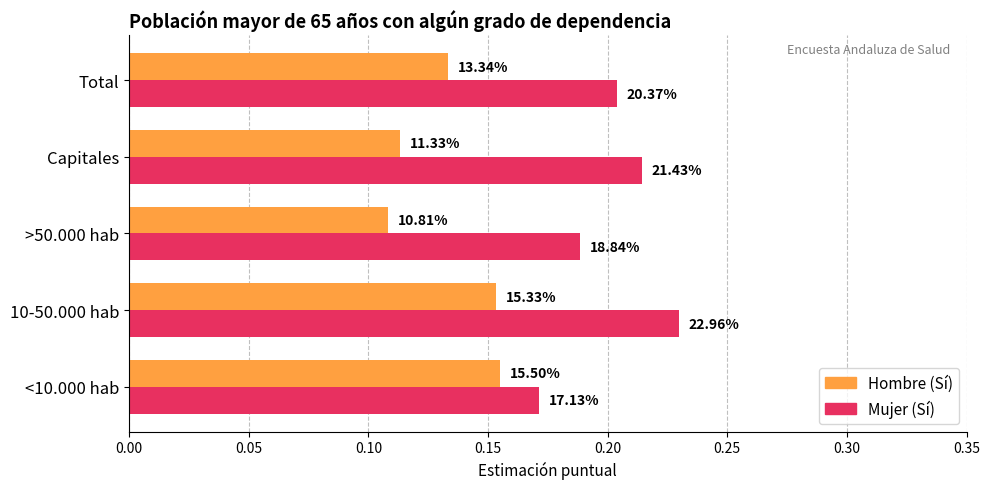

What are all the series names shown in the legend?

Hombre (Sí), Mujer (Sí)